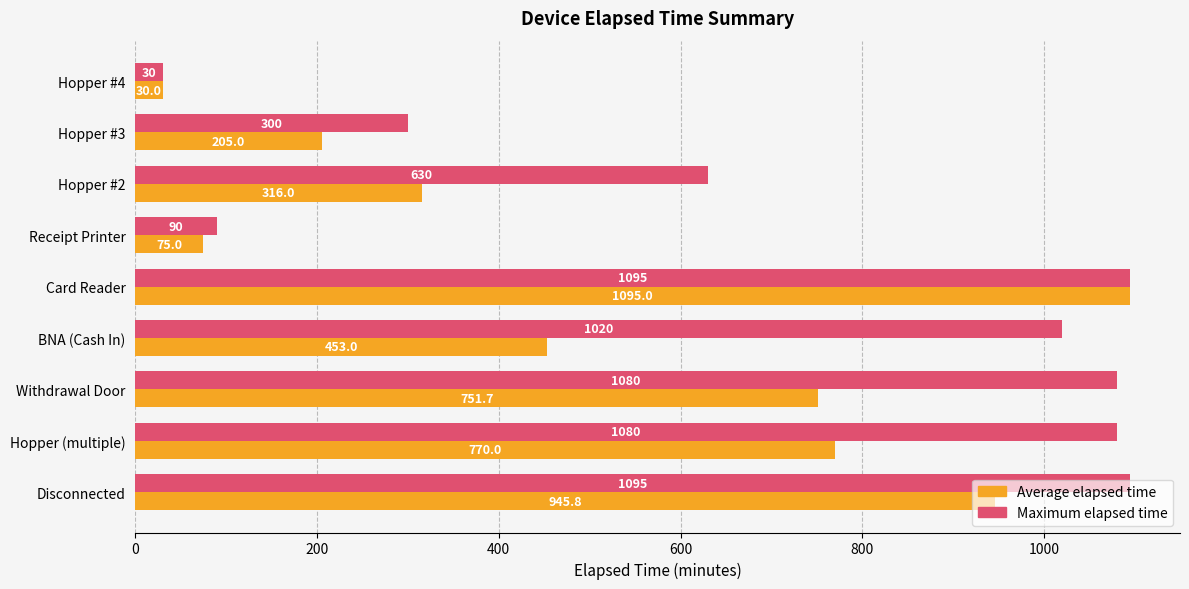

Is it true that Average elapsed time equals 205.0 at Hopper #3?

True